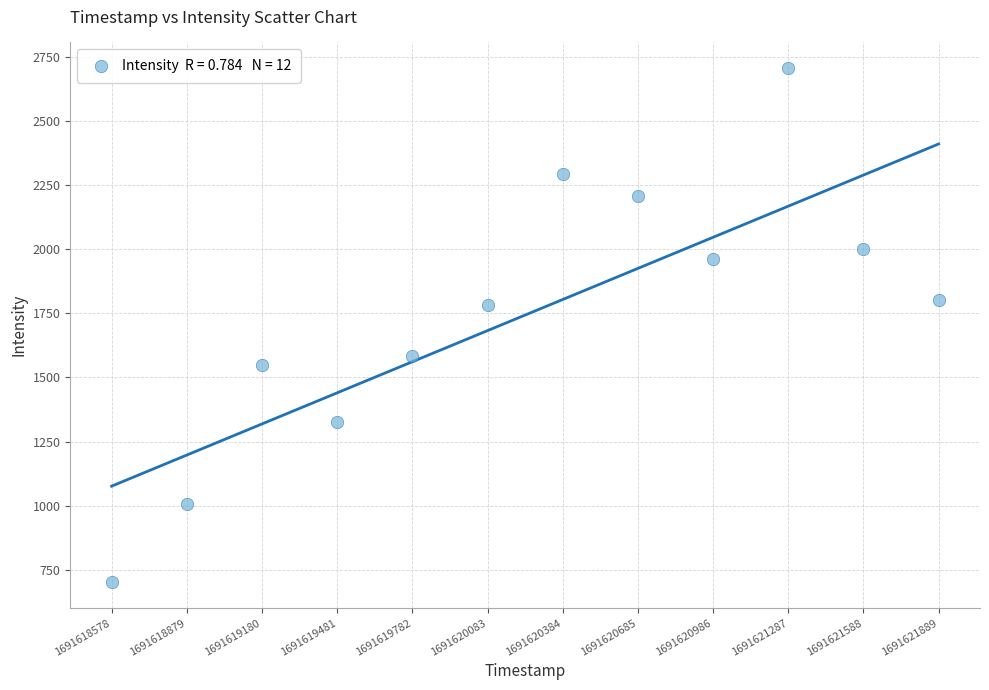

What is the average X value?

1691620233.5